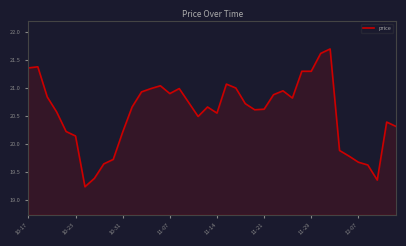

What is the greatest value displayed?

21.7